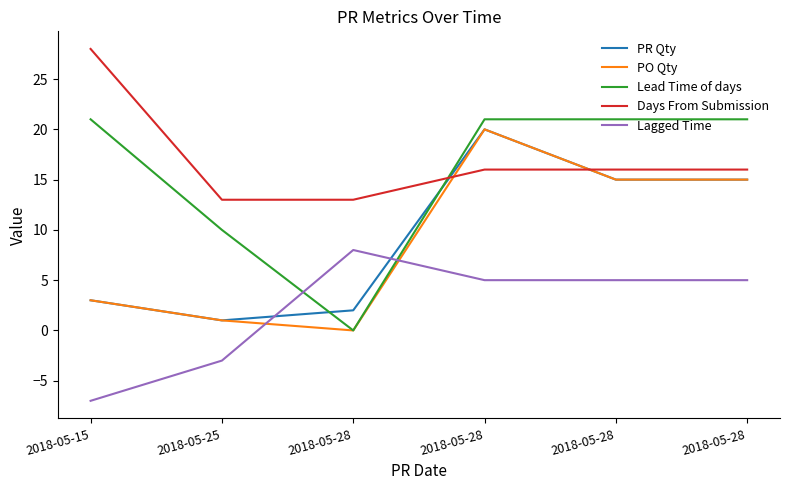

Reading right to left, list all the values displayed in this chart.

PR Qty: 2018-05-28=15	2018-05-28=15	2018-05-28=20	2018-05-28=2	2018-05-25=1	2018-05-15=3
PO Qty: 2018-05-28=15	2018-05-28=15	2018-05-28=20	2018-05-28=0	2018-05-25=1	2018-05-15=3
Lead Time of days: 2018-05-28=21	2018-05-28=21	2018-05-28=21	2018-05-28=0	2018-05-25=10	2018-05-15=21
Days From Submission: 2018-05-28=16	2018-05-28=16	2018-05-28=16	2018-05-28=13	2018-05-25=13	2018-05-15=28
Lagged Time: 2018-05-28=5	2018-05-28=5	2018-05-28=5	2018-05-28=8	2018-05-25=-3	2018-05-15=-7